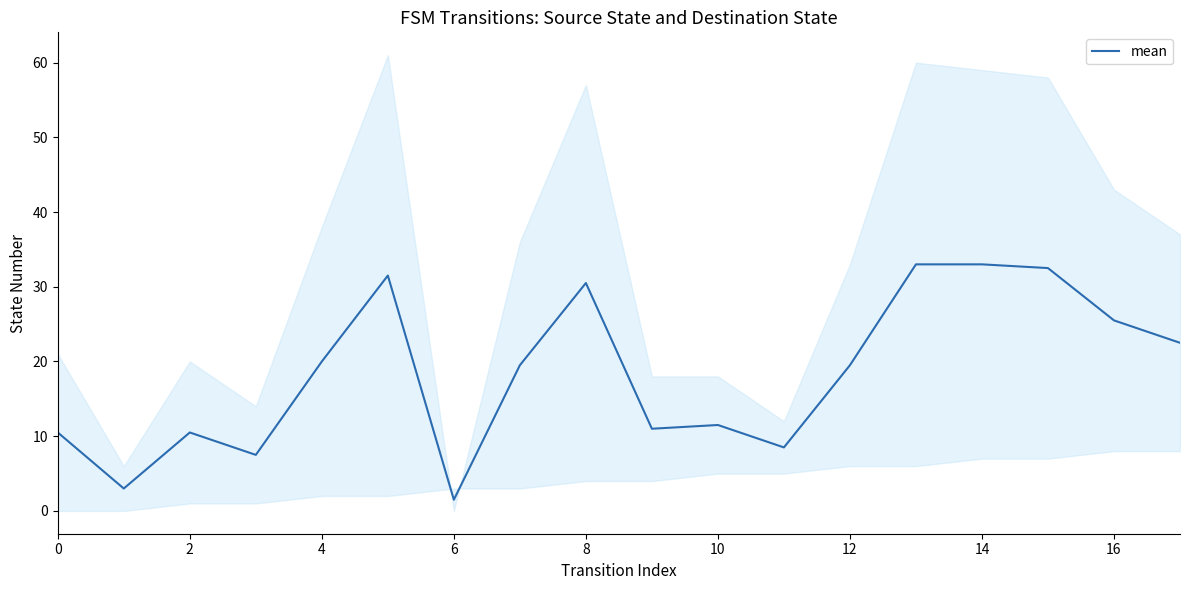

The value of mean at 0 is 2.1. True or false?

False